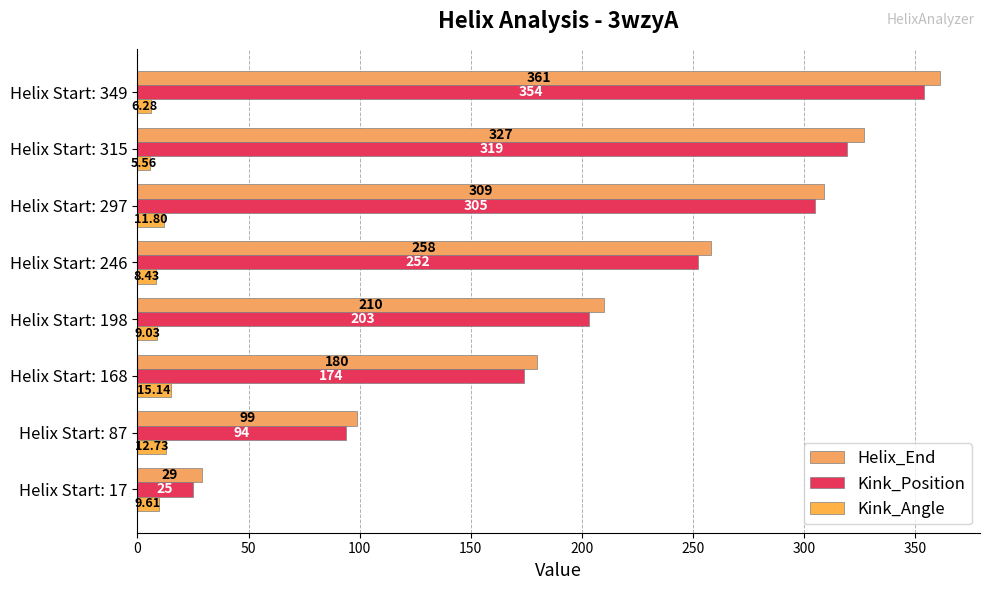

List the labels in order of Kink_Angle value, largest first.

Helix Start: 168, Helix Start: 87, Helix Start: 297, Helix Start: 17, Helix Start: 198, Helix Start: 246, Helix Start: 349, Helix Start: 315